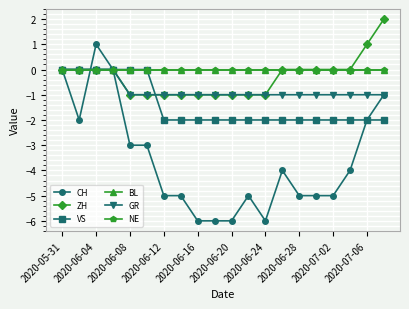

Which category has the lowest value in the ZH series?

2020-06-08